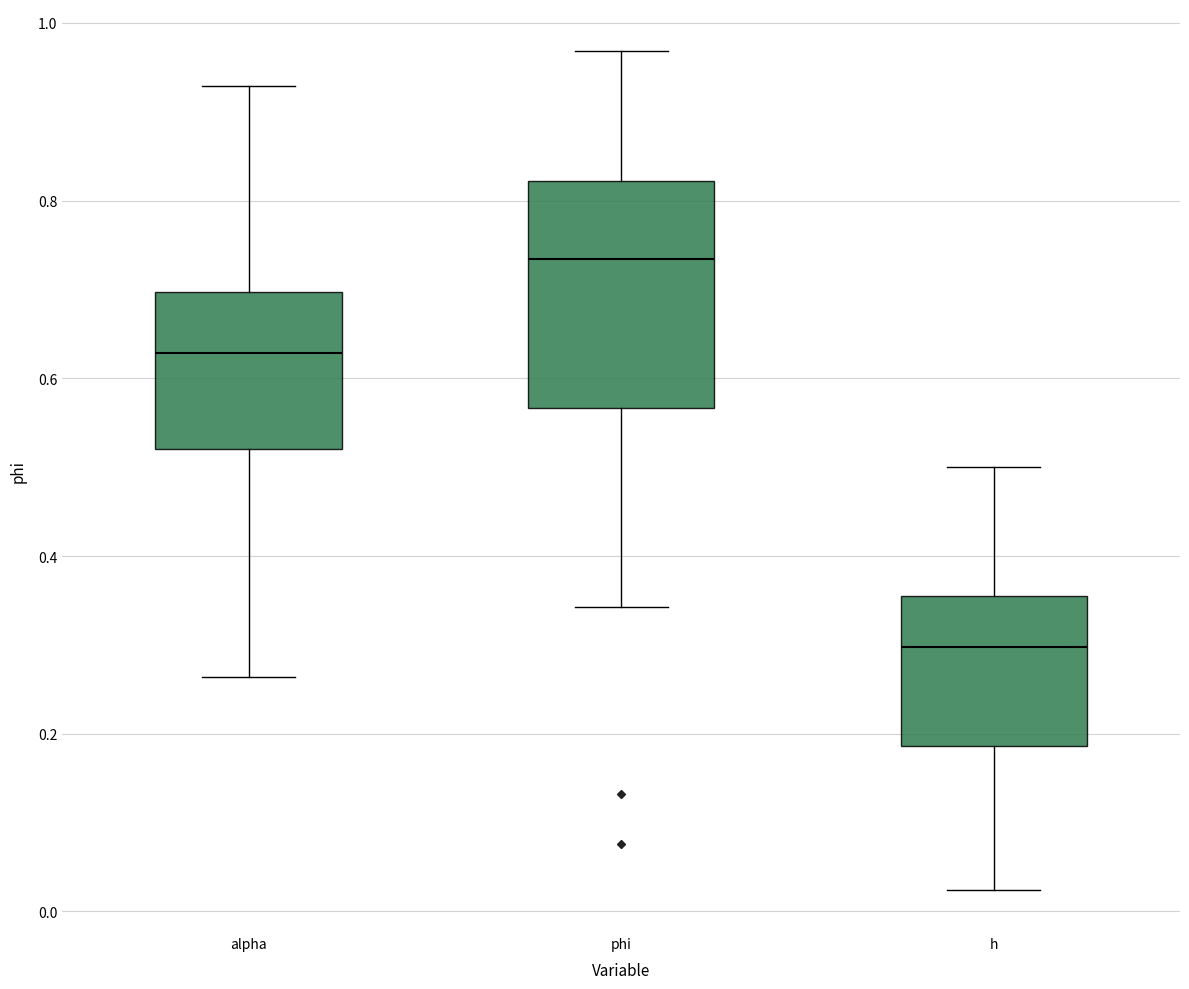

Where does the upper whisker of the box for alpha end on the y-axis? The values are not printed on the chart, so give them approximately, as read against the axis.

0.92